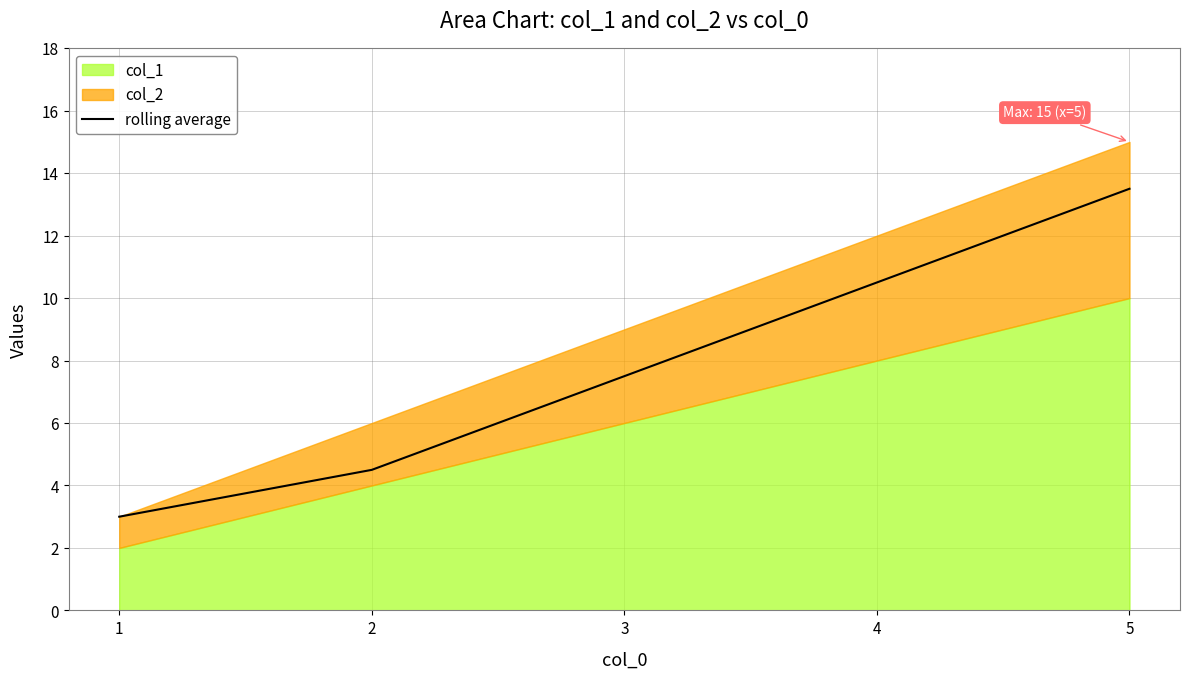

How many lines are shown in the chart?

1